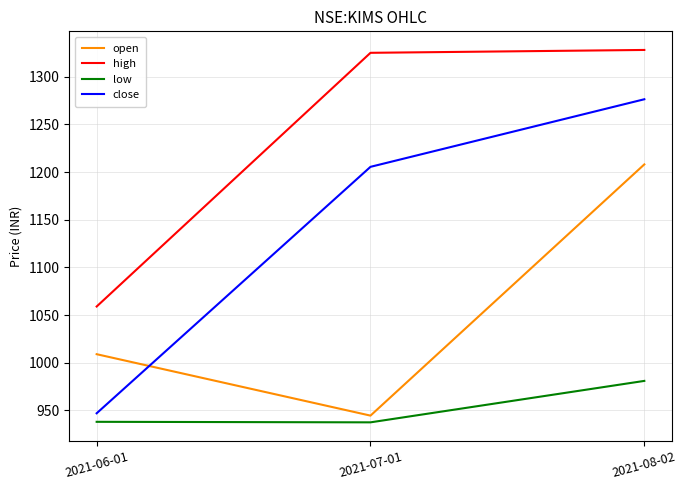

Rank the series at 2021-07-01 from lowest to highest value.

low, open, close, high